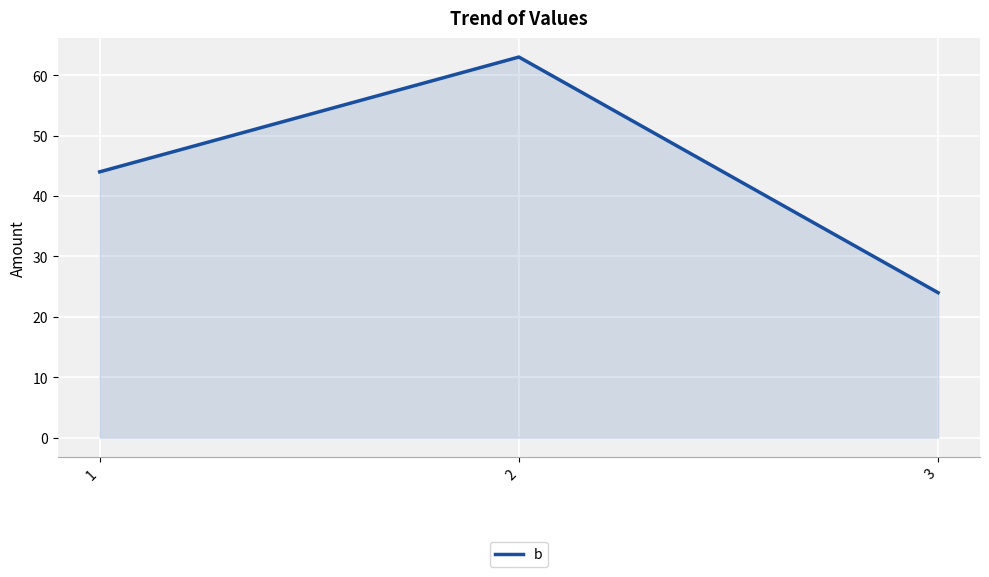

True or false: the data shows 24 at 3.

True